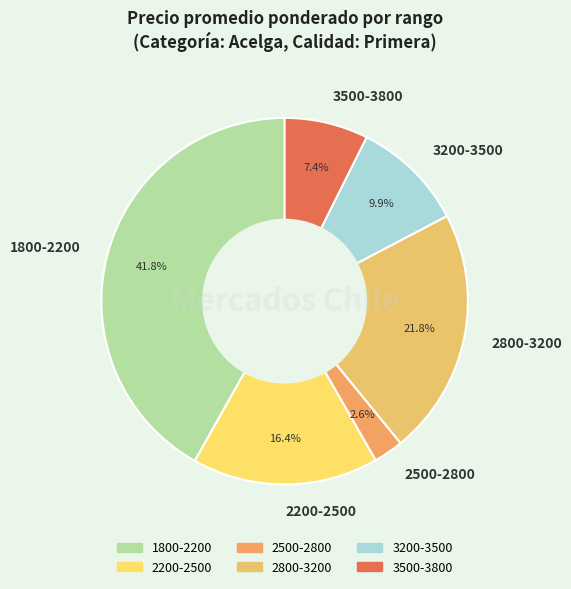

Is there any slice that represents more than half of the pie?

No